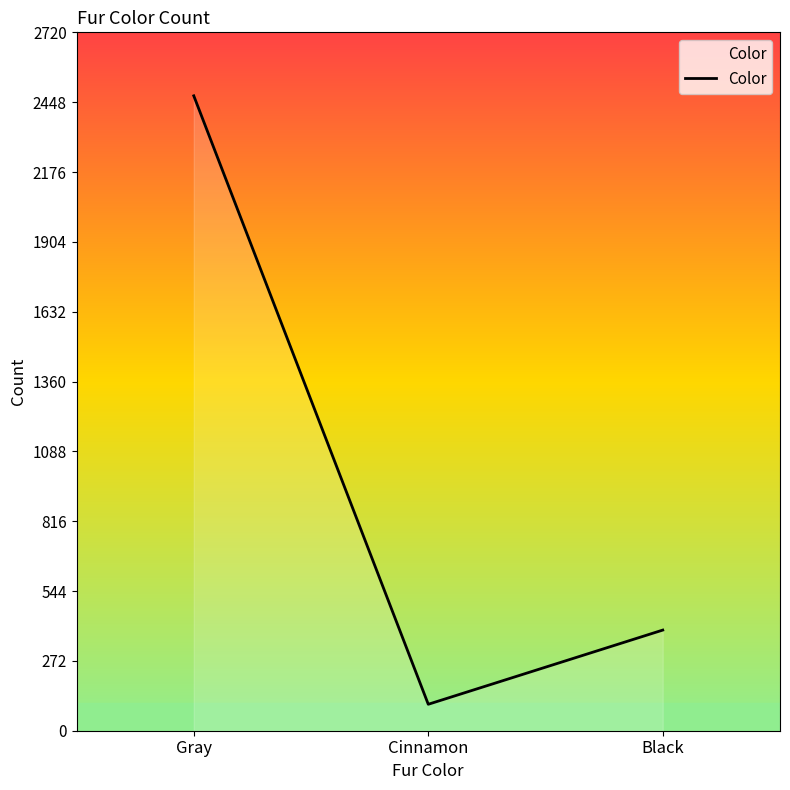

Which has a higher value, Cinnamon or Gray?

Gray